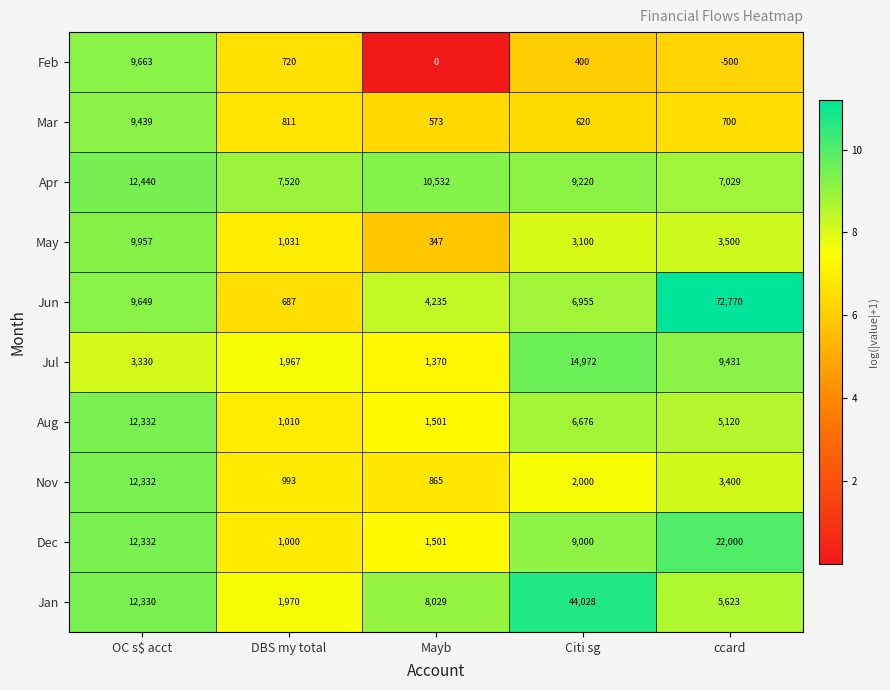

List the labels in order of Apr value, smallest first.

ccard, DBS my total, Citi sg, Mayb, OC s$ acct